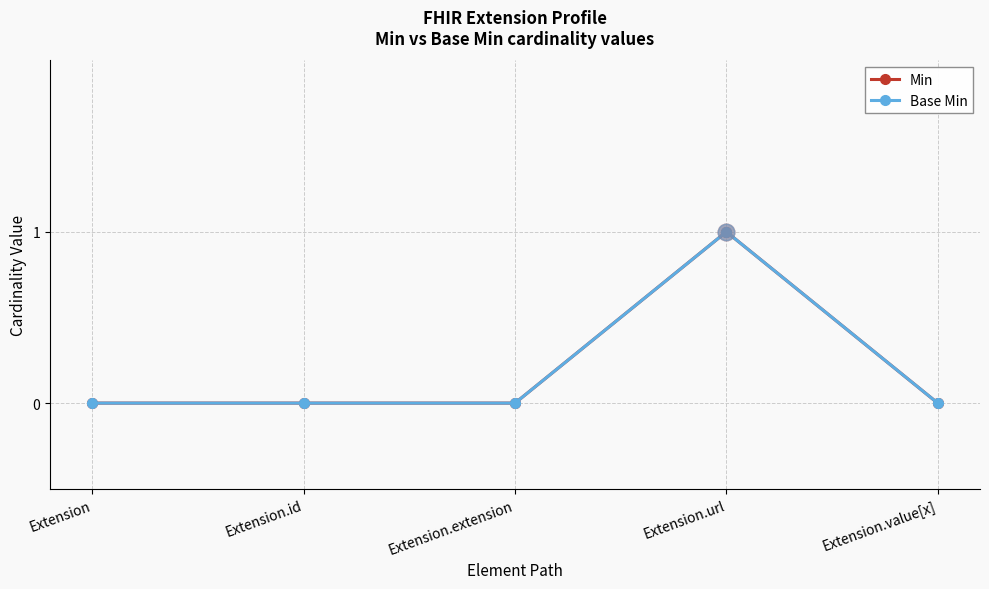

At Extension.value[x], list the series in order from largest to smallest.

Min, Base Min